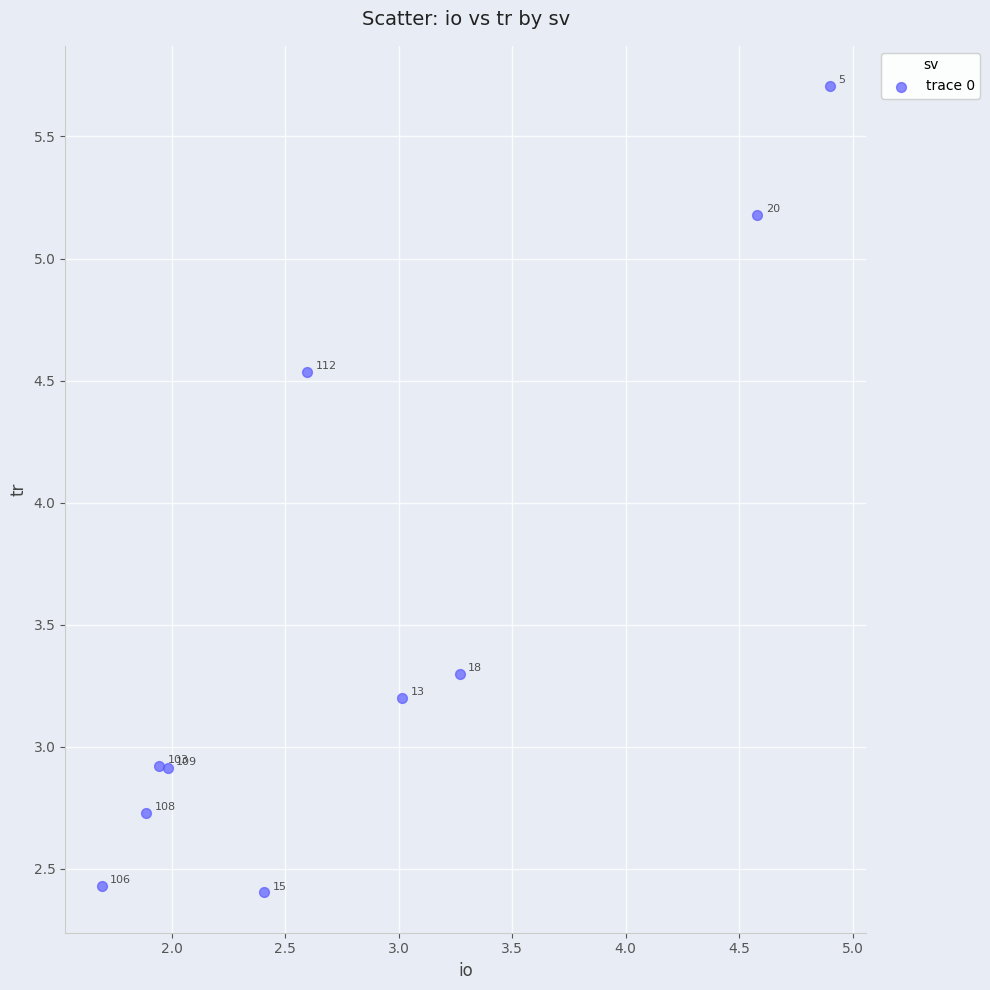

What is the average Y value?

3.5